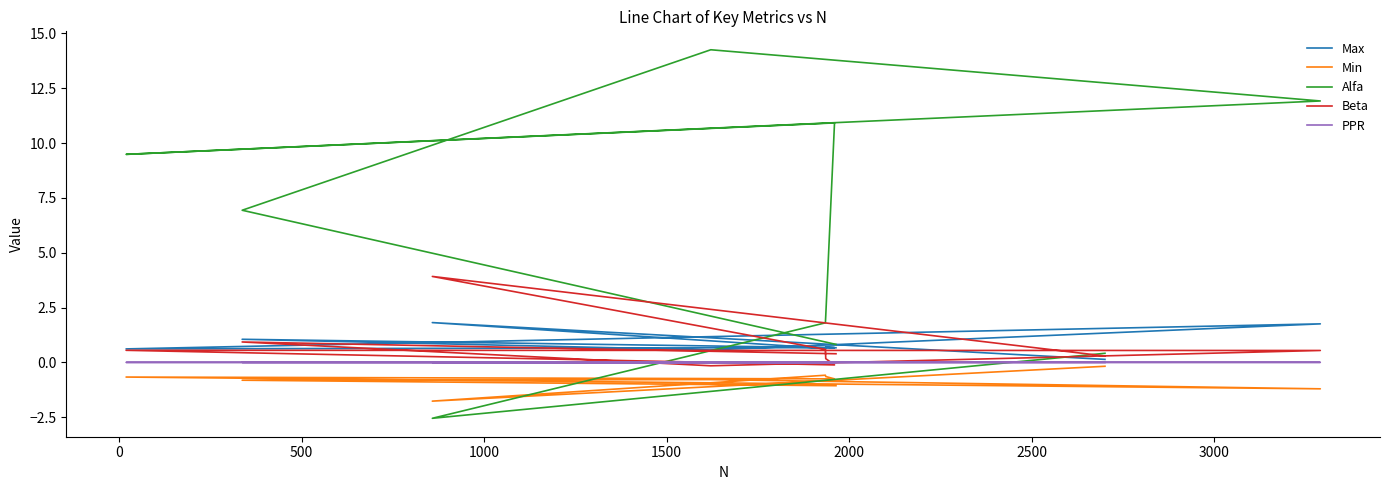

In PPR, how many points are higher than both neighbors (excluding endpoints)?

2